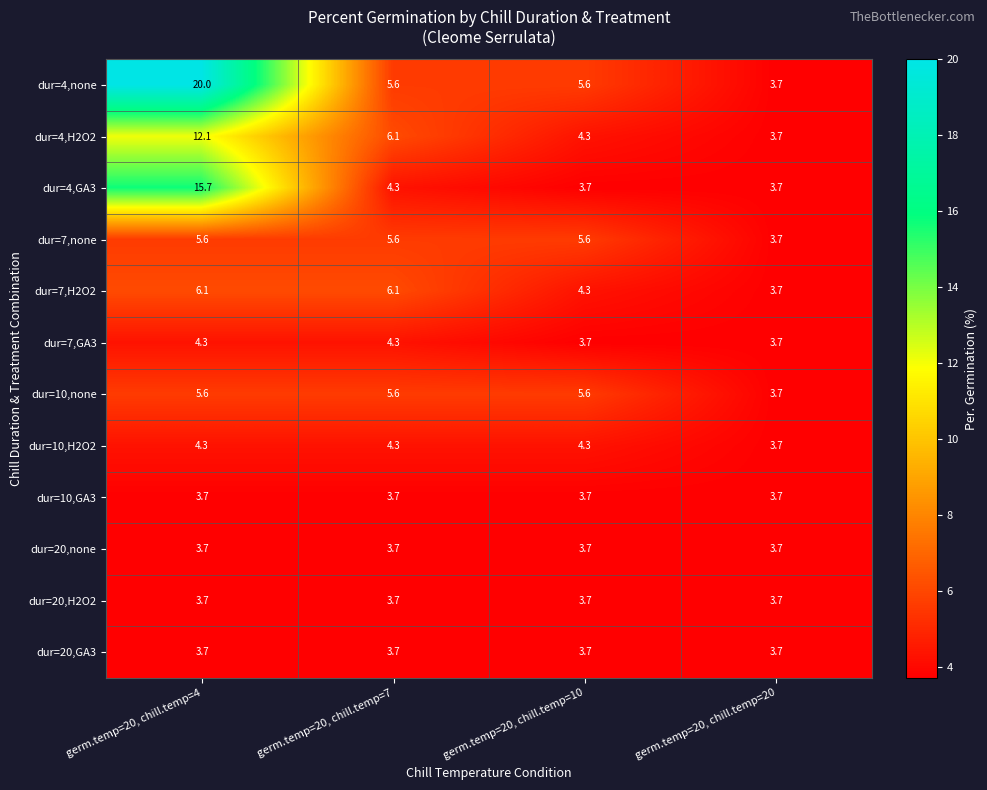

What is the minimum value for dur=7,GA3?

3.7